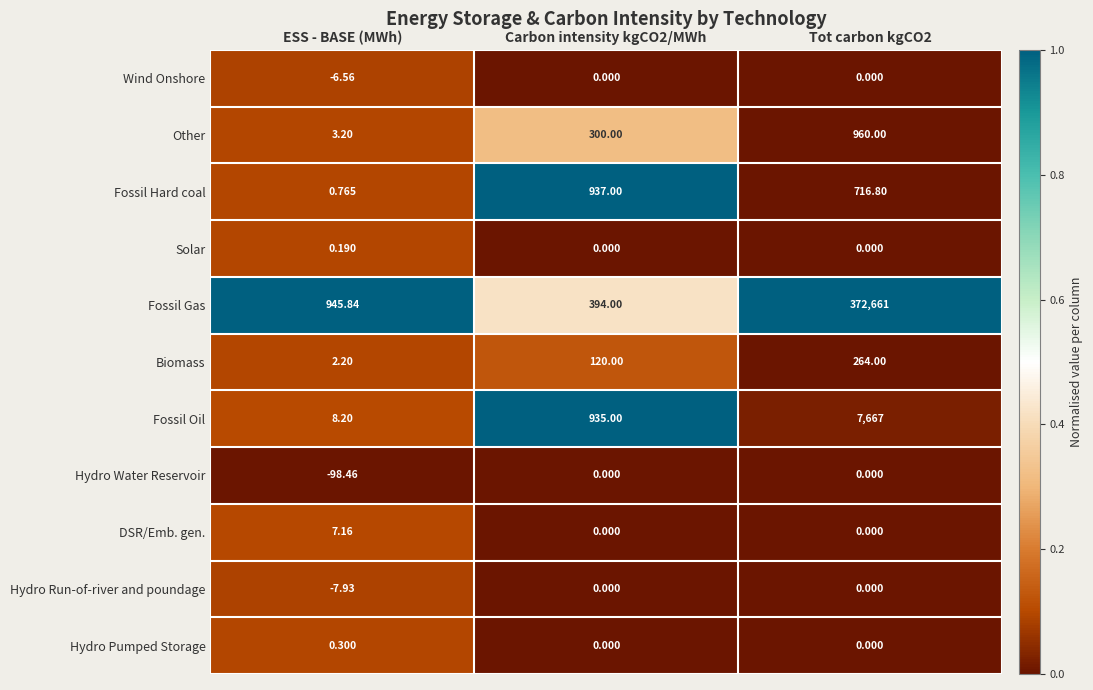

Which category has the highest value in the Solar series?

ESS - BASE (MWh)